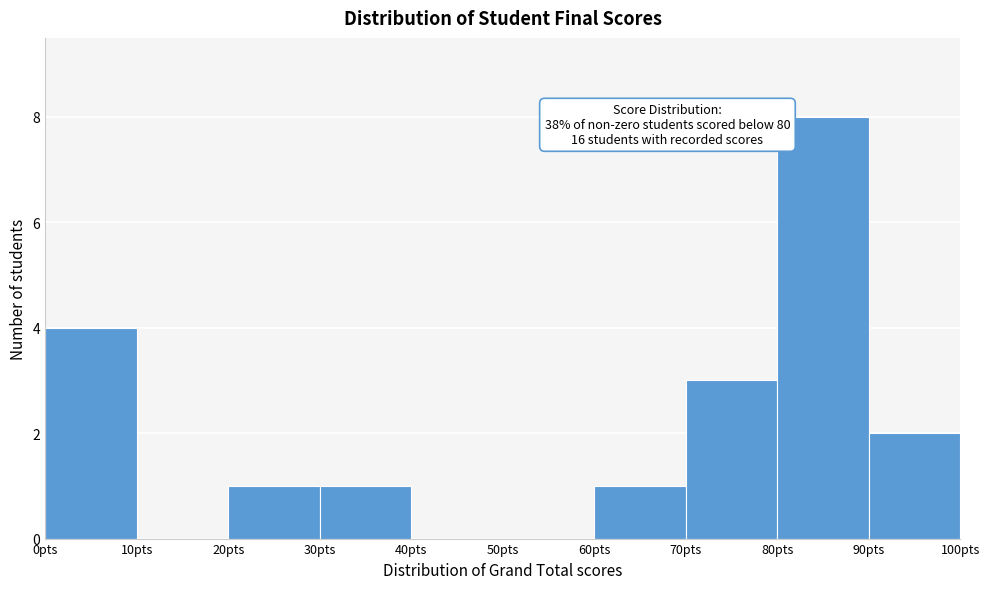

Over which range of the x-axis is the bar tallest?

80 to 90